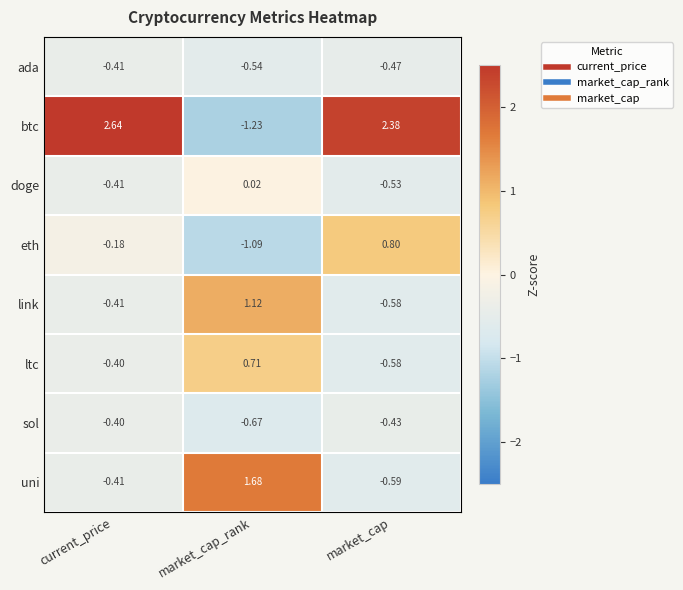

At which label does uni first exceed 0?

market_cap_rank